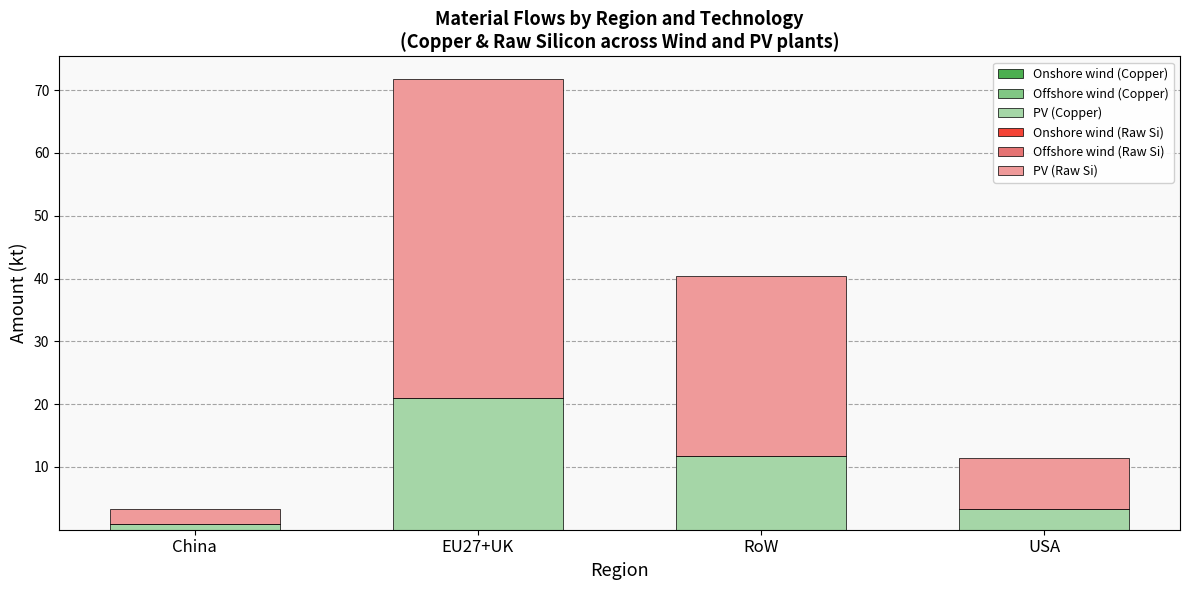

Does the chart contain stacked bars?

Yes